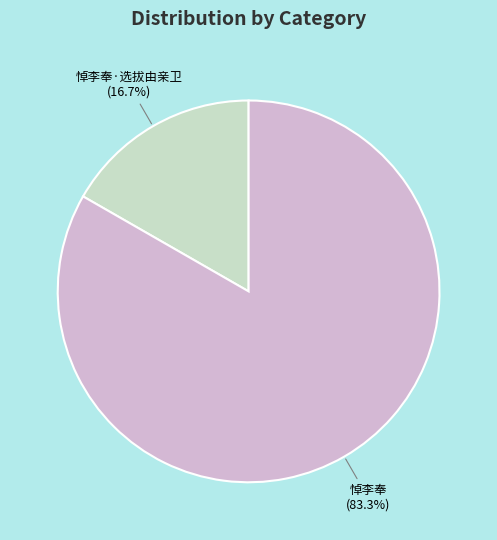

What percentage is the 悼李奉·选拔由亲卫 slice, to the nearest percent?

17%